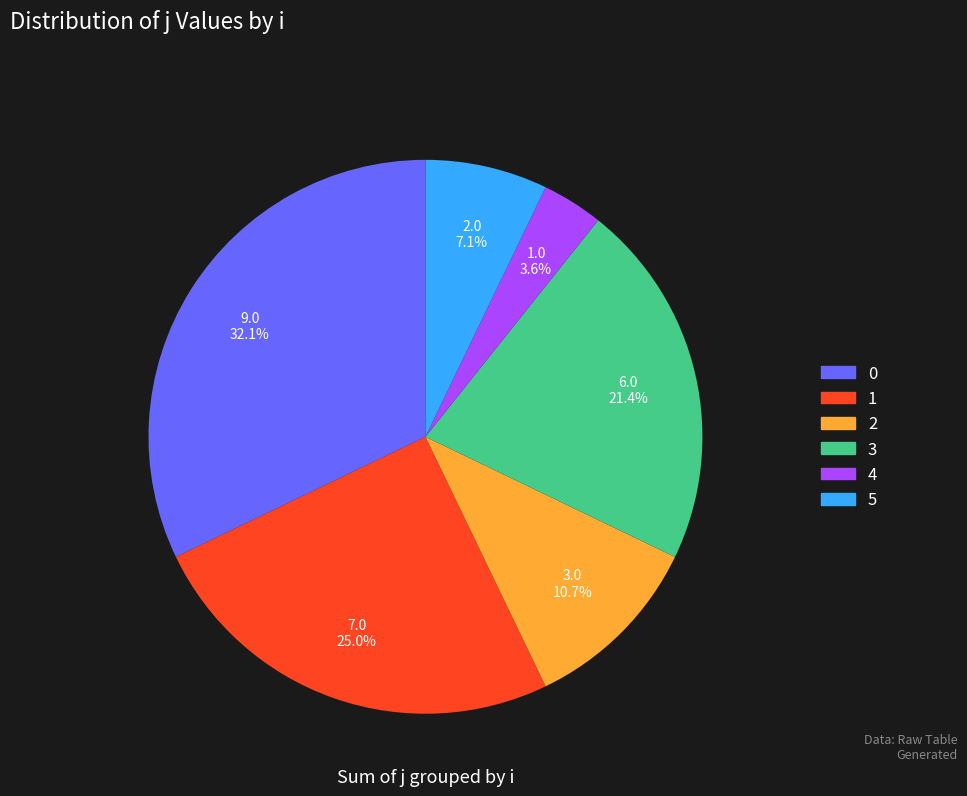

To the nearest percent, what is the difference between the largest and smallest slice percentages?

29%